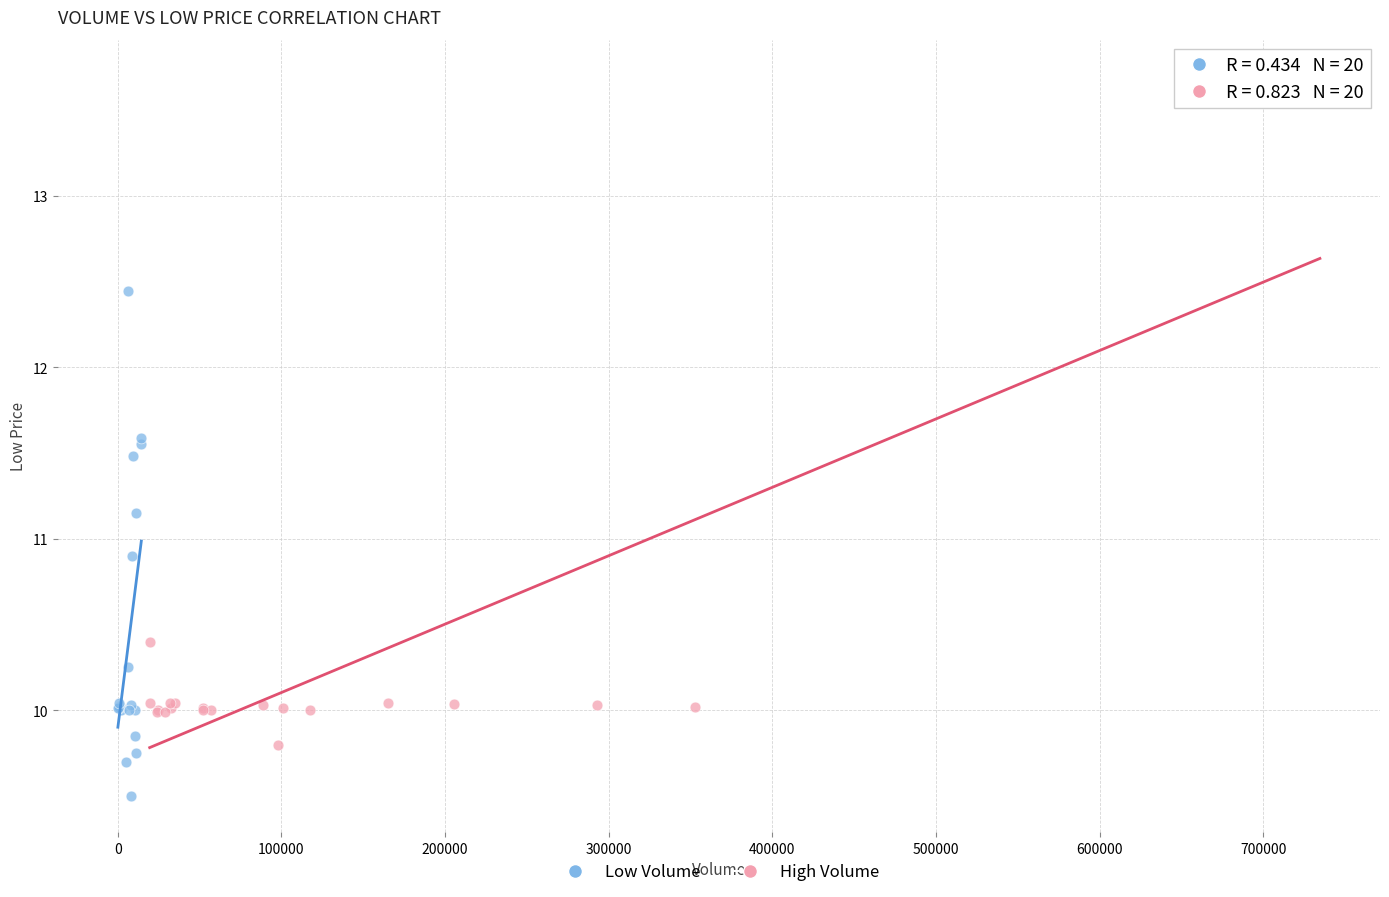

Which series reaches the minimum Y coordinate?

Low Volume